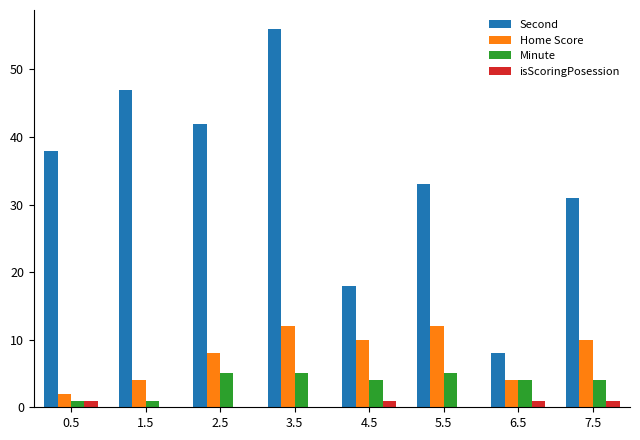

What is the difference between the Minute values at 0.5 and 4.5?

3